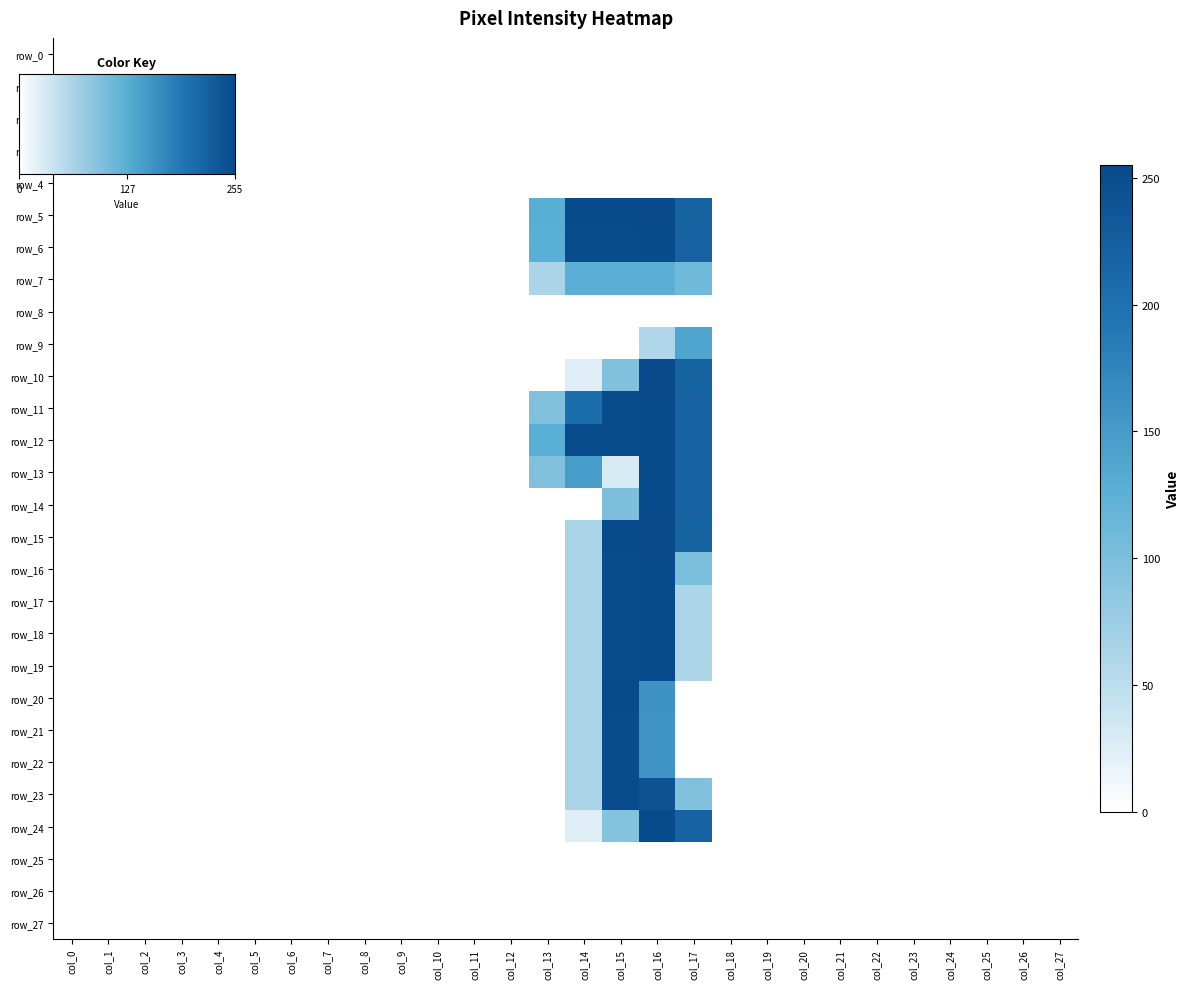

What is the sum of the row_20 values at col_15 and col_17?

253